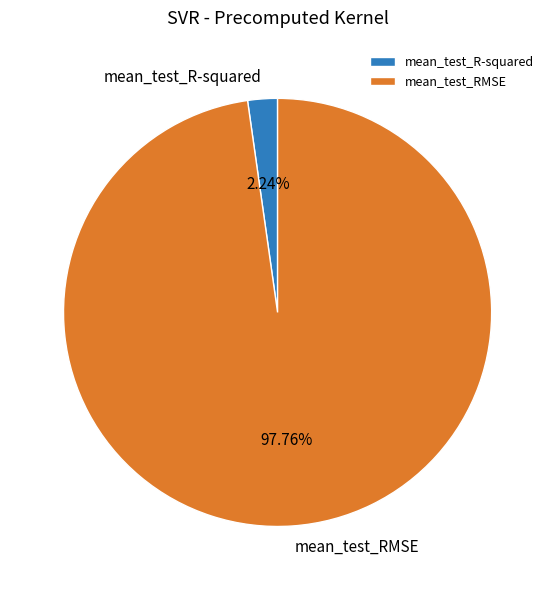

Is it true that mean_test_RMSE is 85% of the pie?

False